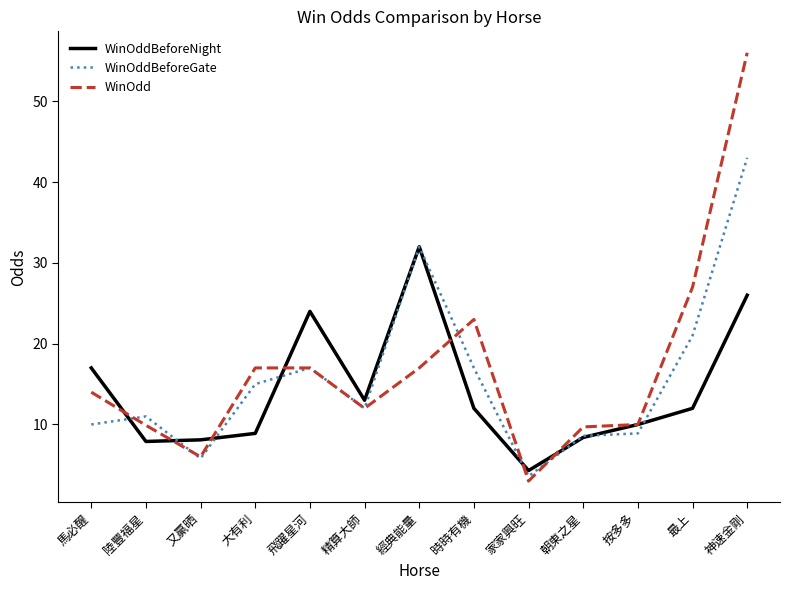

What is the difference between the WinOddBeforeNight values at 家家興旺 and 陸豐福星?

3.6